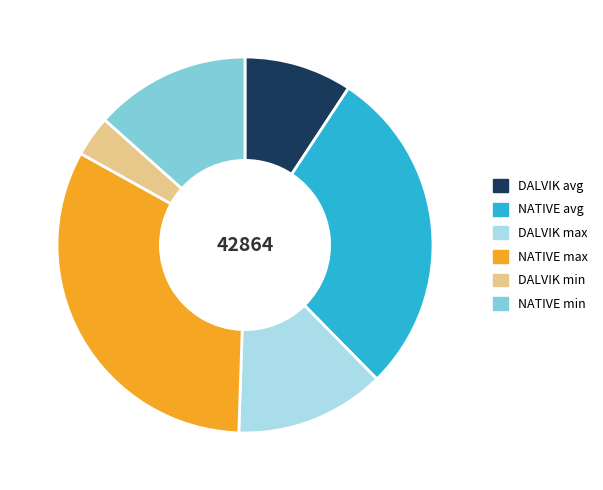

Is it true that DALVIK min is 4% of the pie?

True